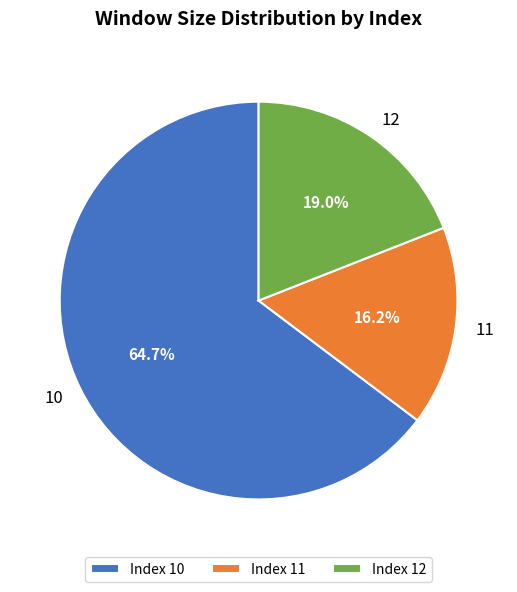

The 12 slice represents 30% of the pie. True or false?

False